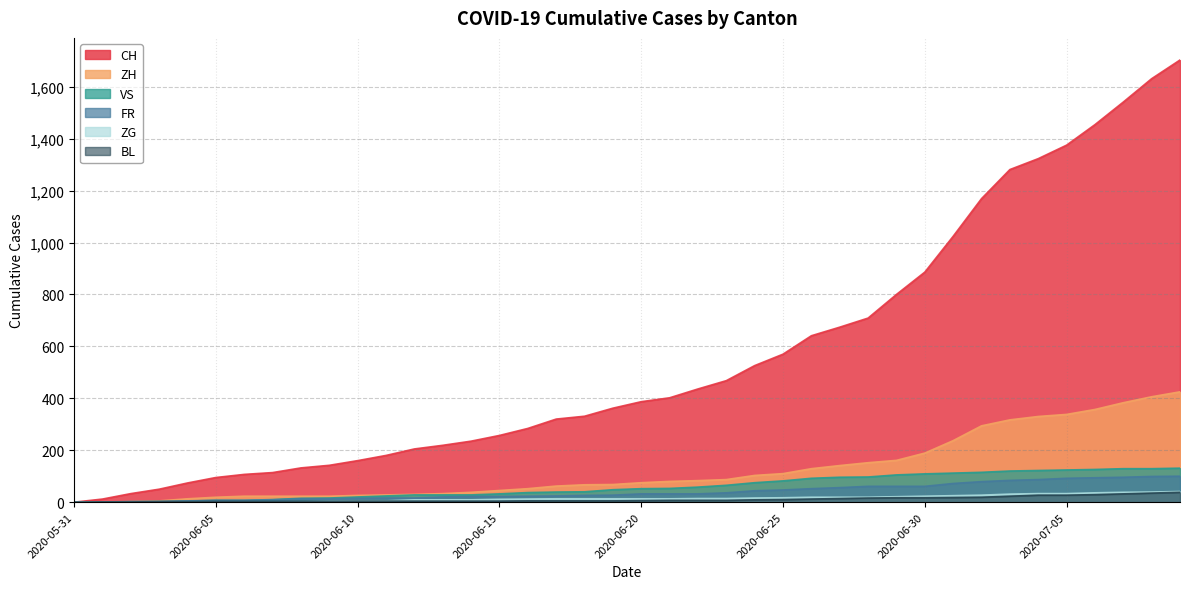

What are all the series names shown in the legend?

CH, ZH, VS, FR, ZG, BL